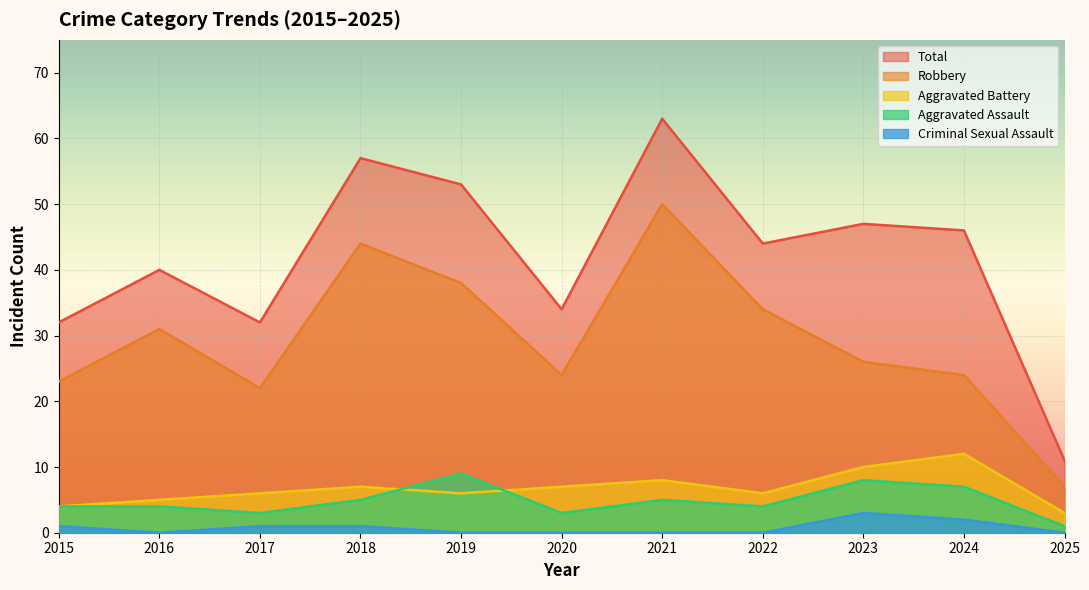

After their last crossing, which series has the higher values: Aggravated Battery or Aggravated Assault?

Aggravated Battery